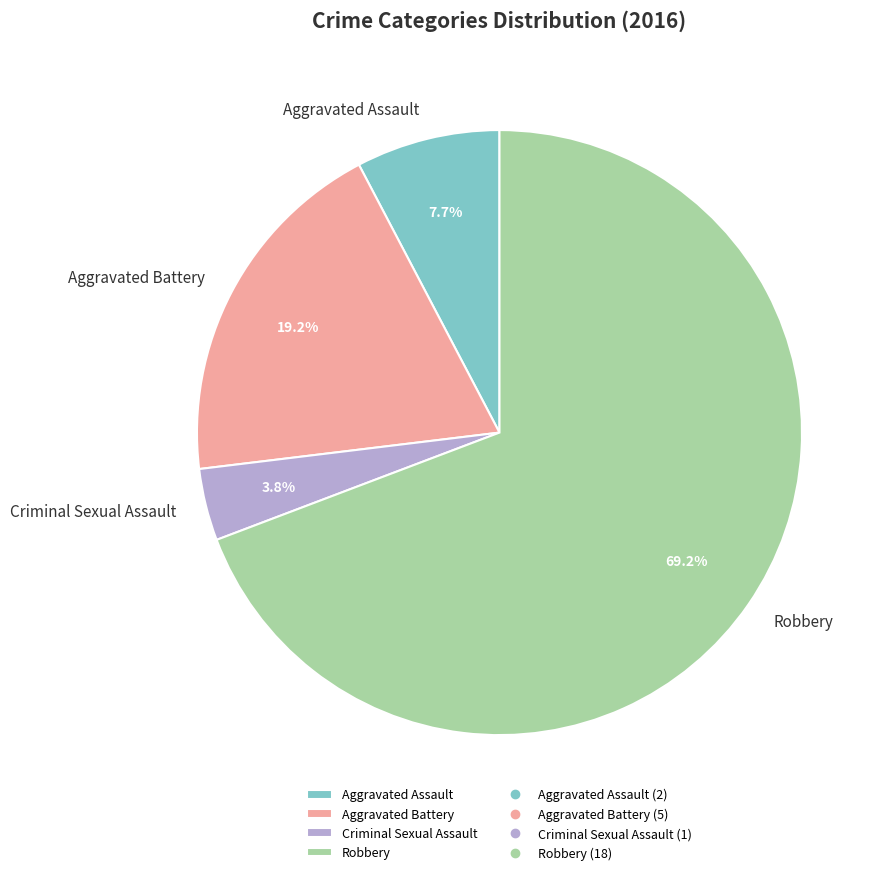

Which category accounts for the majority?

Robbery